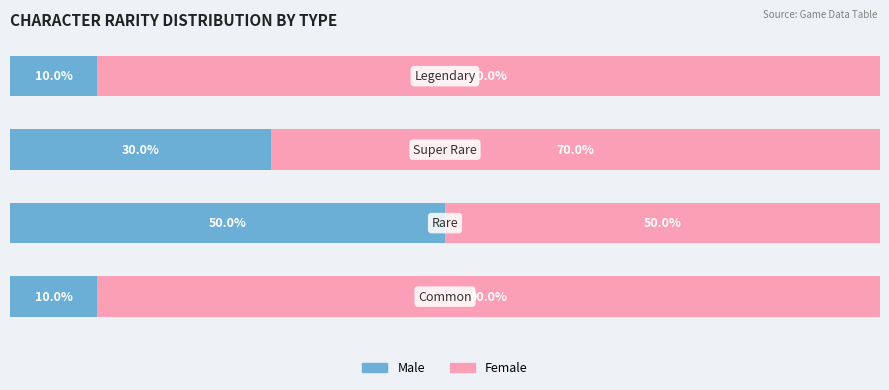

What are all the series names shown in the legend?

Male, Female